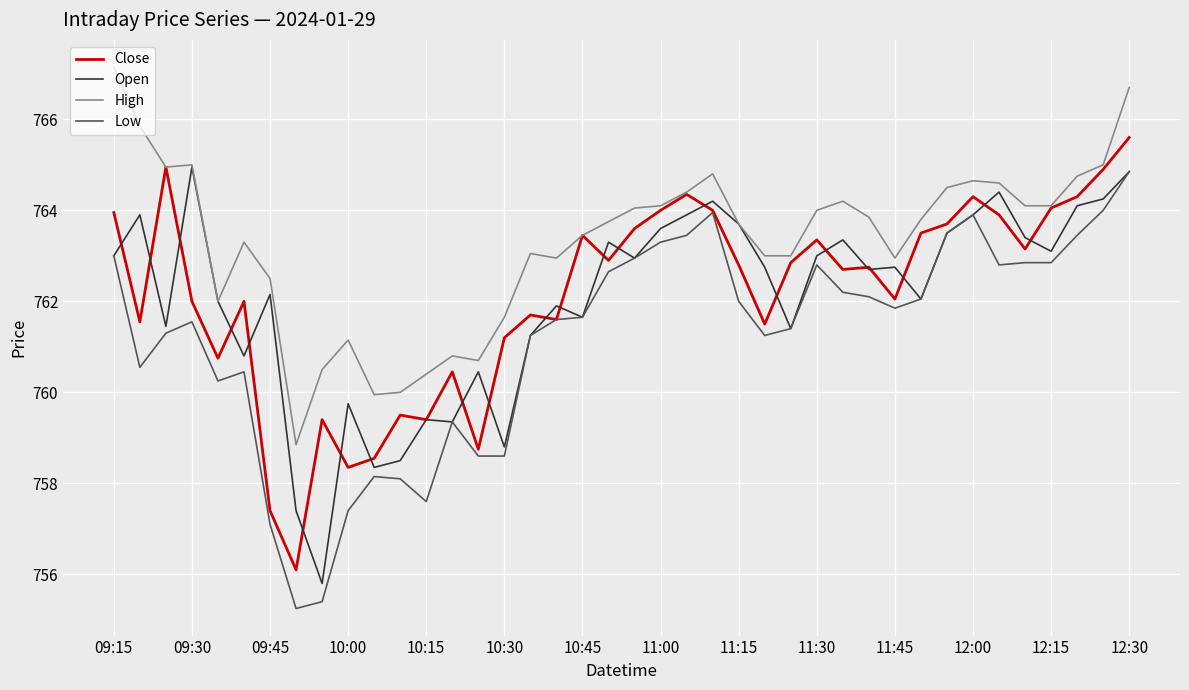

Which series has the widest spread of values?

Low